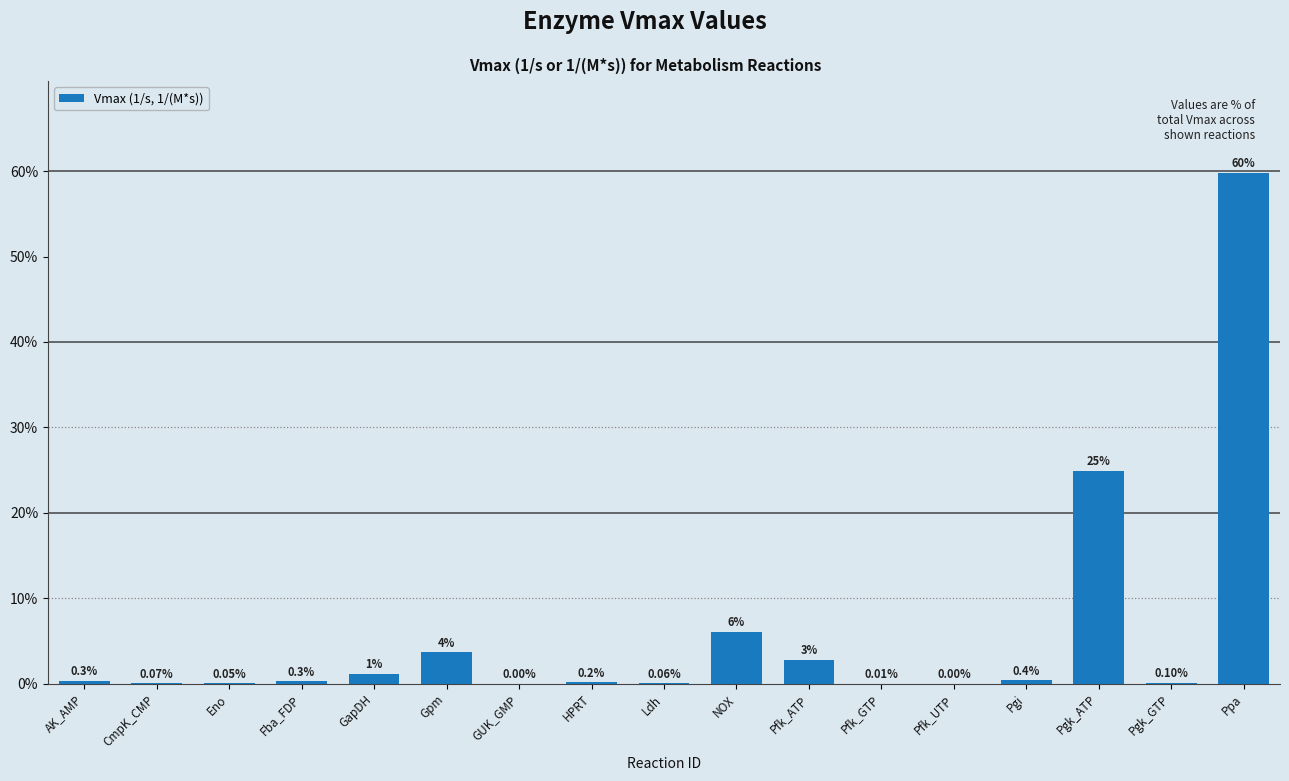

Between Pfk_UTP and HPRT, which is larger?

HPRT